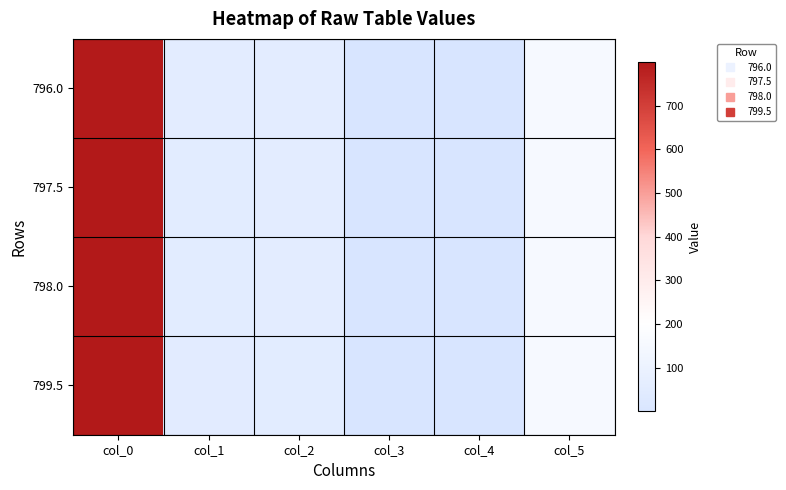

Count the number of categories in the chart.

6